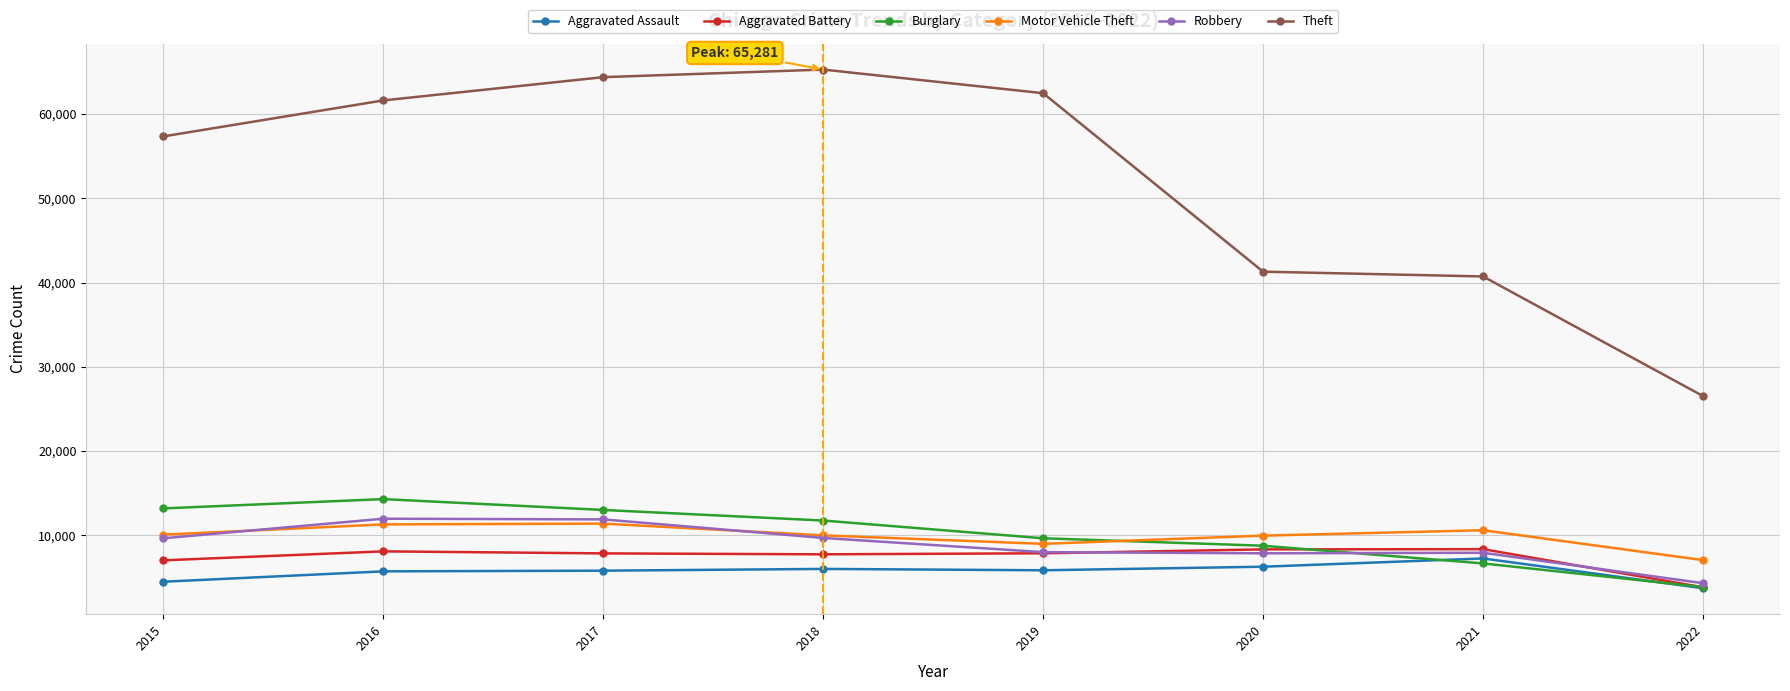

How many data points in Aggravated Assault are less than 5840?

4